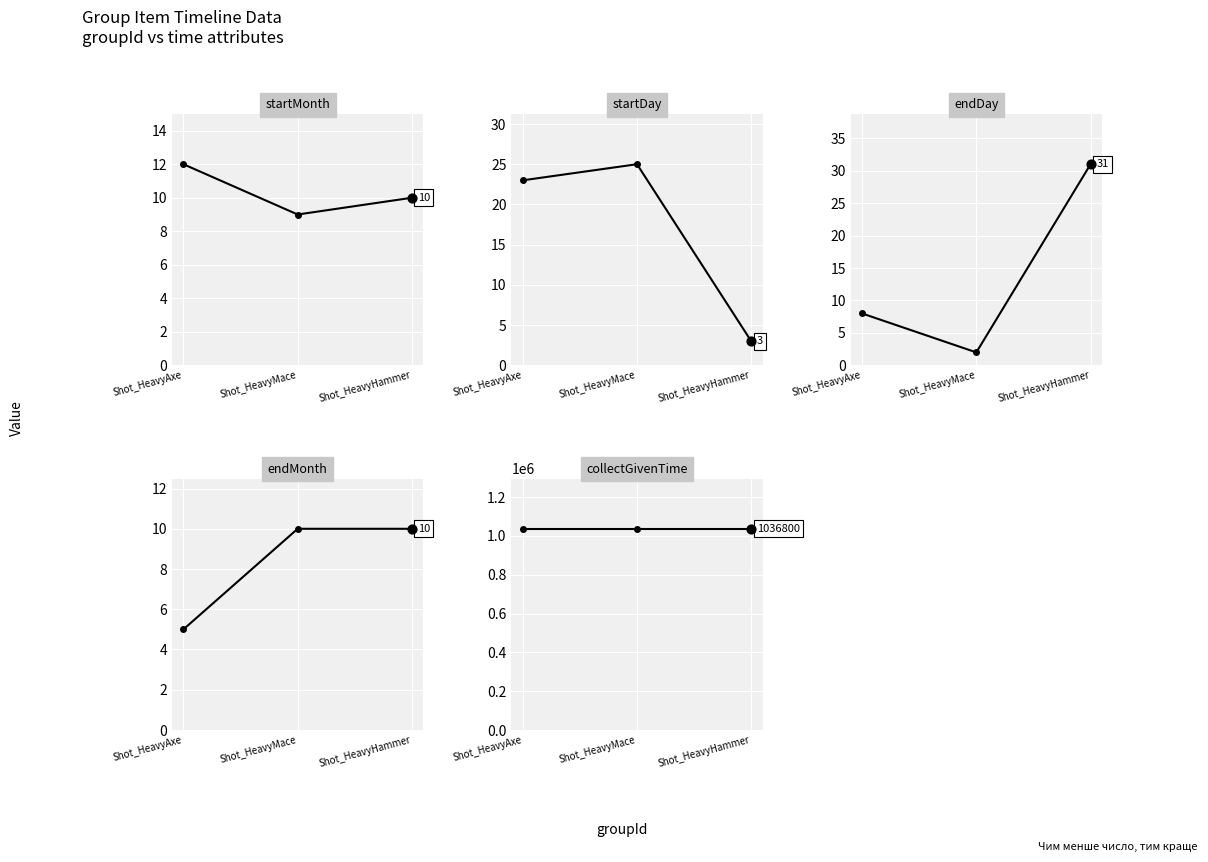

Which series reaches the minimum Y coordinate?

endDay